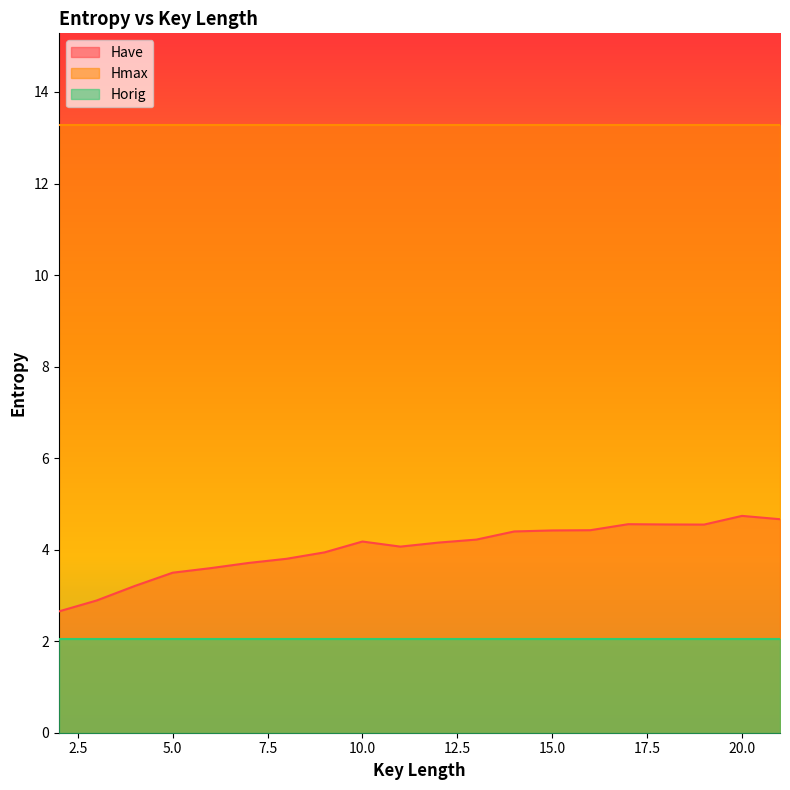

Which series has the widest spread of values?

Have